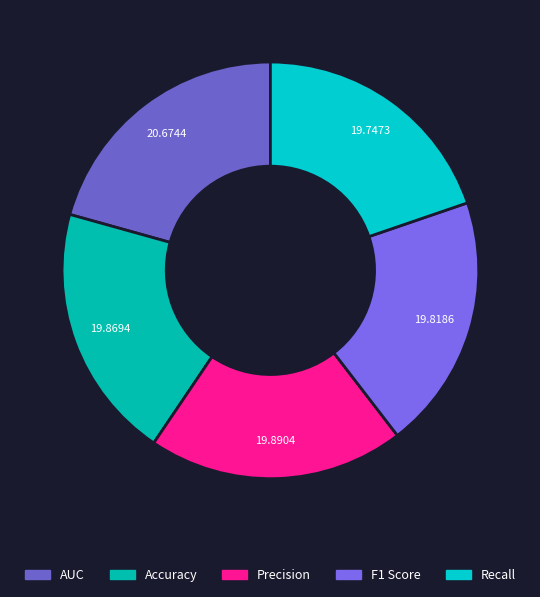

Which category has the biggest portion of the pie?

AUC